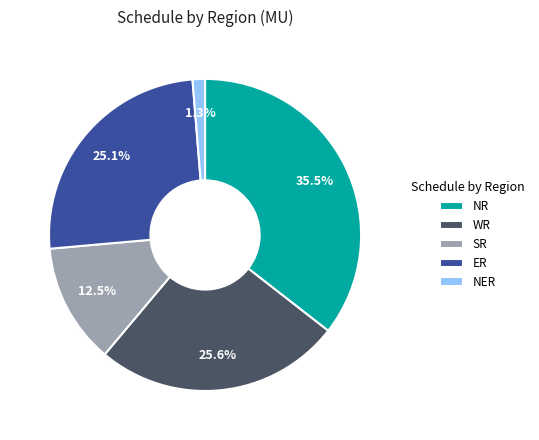

Is there a majority slice in this chart?

No